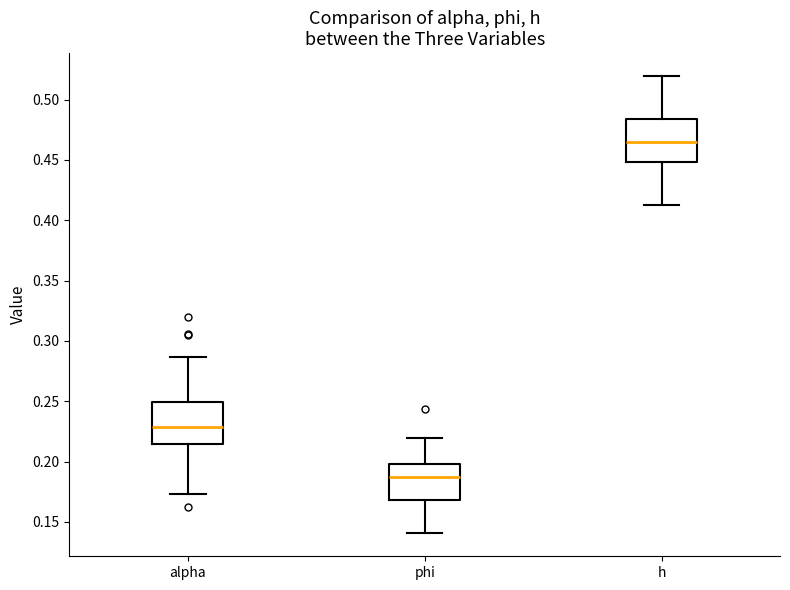

Reading left to right, read every box against the y-axis: the position of its median line, the range the box covers, and the ends of its whiskers. The values are not printed on the chart, so give them approximately, as read against the axis.

alpha: median 0.230, box 0.215 to 0.250, whiskers 0.175 to 0.285
phi: median 0.190, box 0.170 to 0.200, whiskers 0.140 to 0.220
h: median 0.465, box 0.450 to 0.485, whiskers 0.410 to 0.520